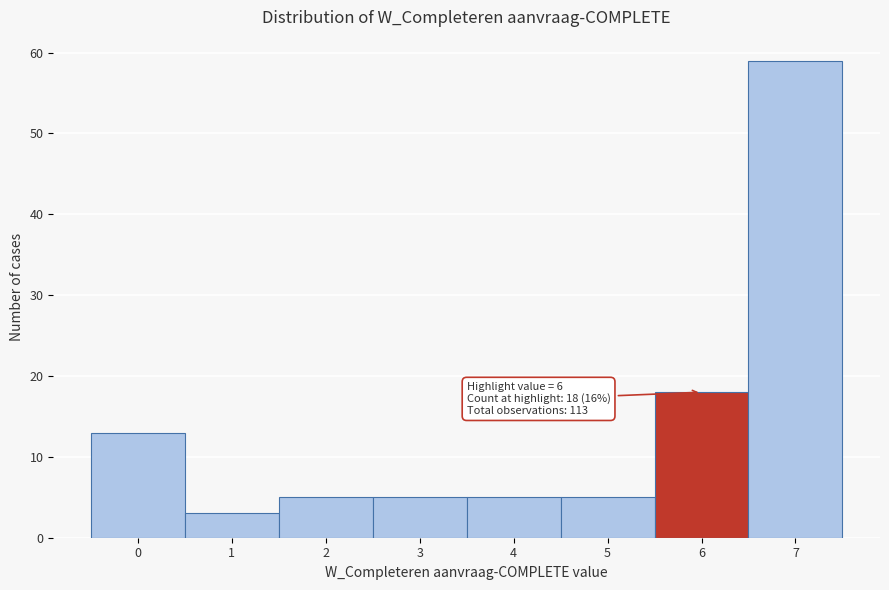

Which range on the x-axis has the tallest bar?

6.5 to 7.5